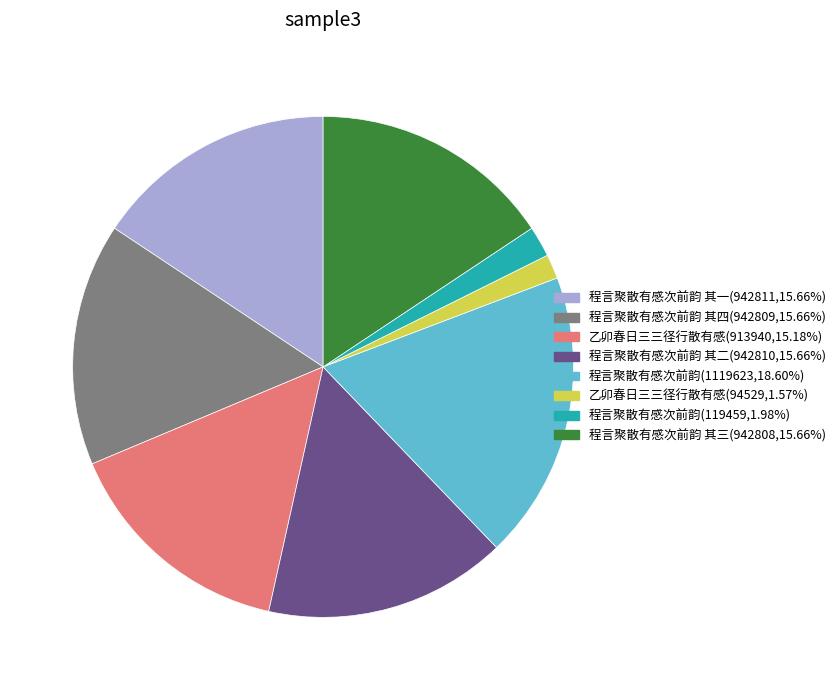

Is the sum of 程言聚散有感次前韵 其四(942809,15.66%) and 程言聚散有感次前韵 其三(942808,15.66%) greater than half?

No